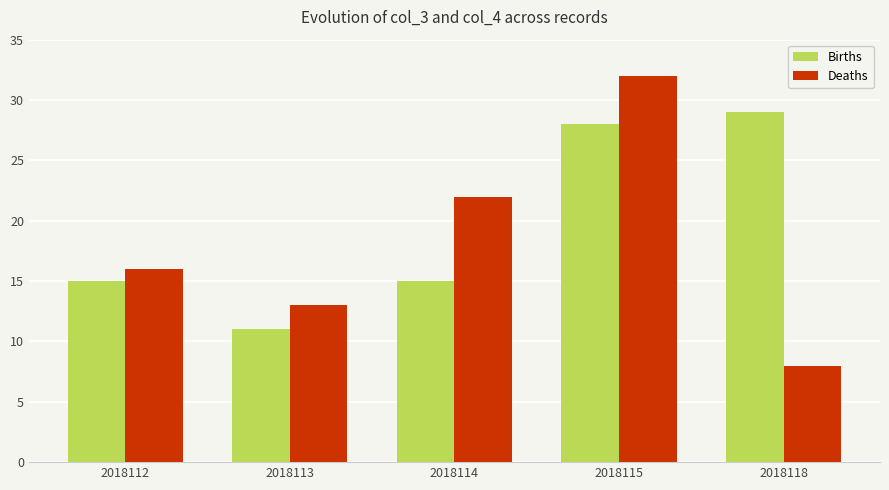

Which series has the largest total across all categories?

Births